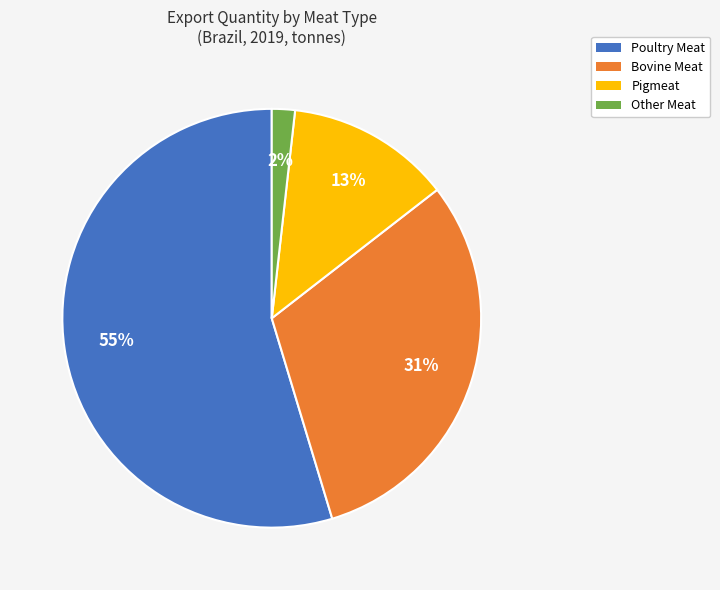

To the nearest percent, what is the combined percentage of Poultry Meat and Pigmeat?

67%